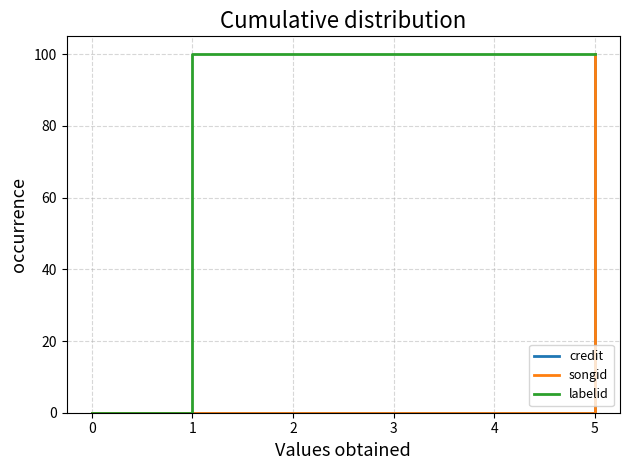

Which series changed the most between 1 and 5?

credit